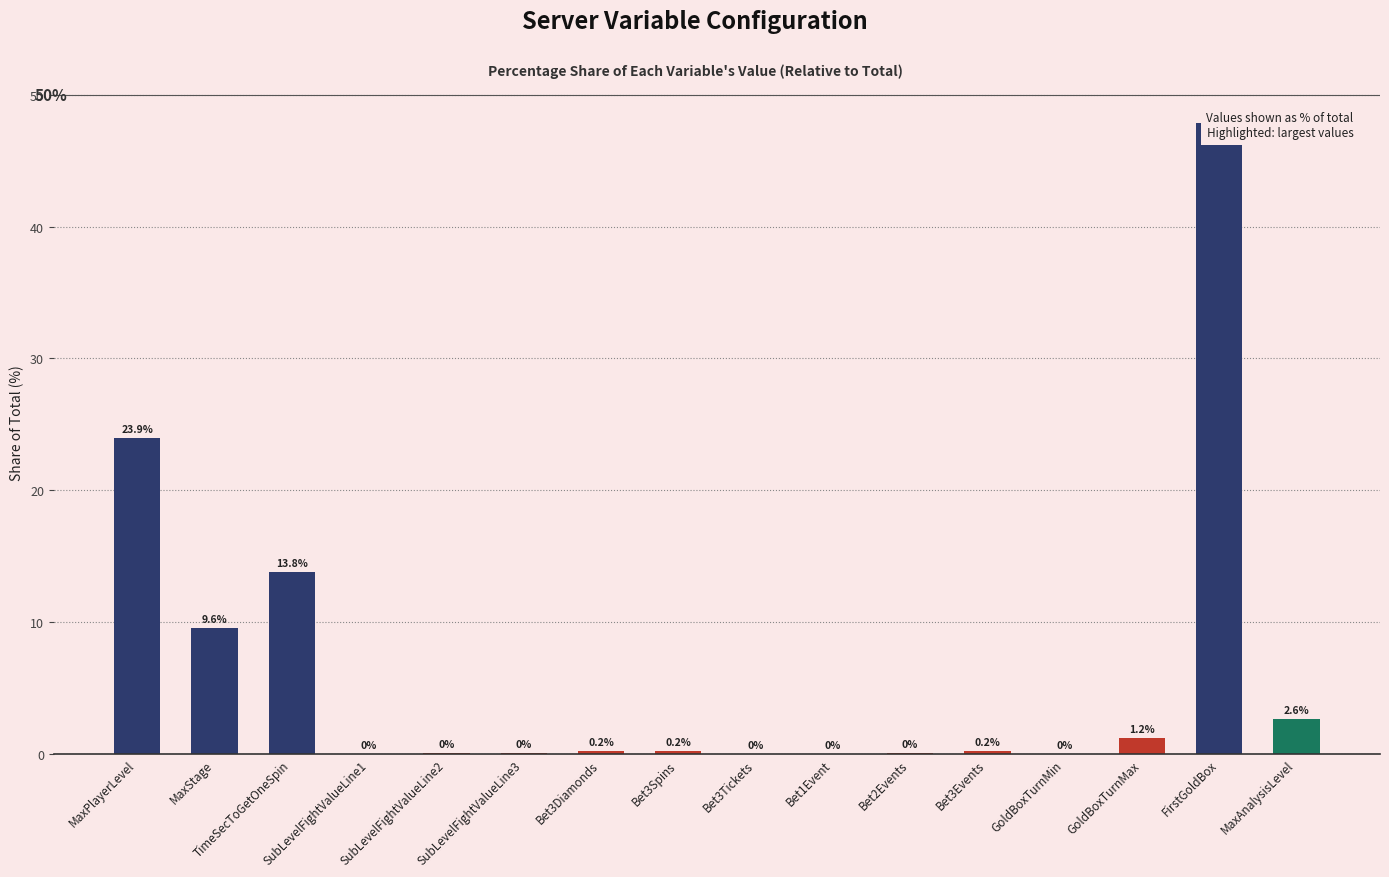

What value does the data have at TimeSecToGetOneSpin?

13.8